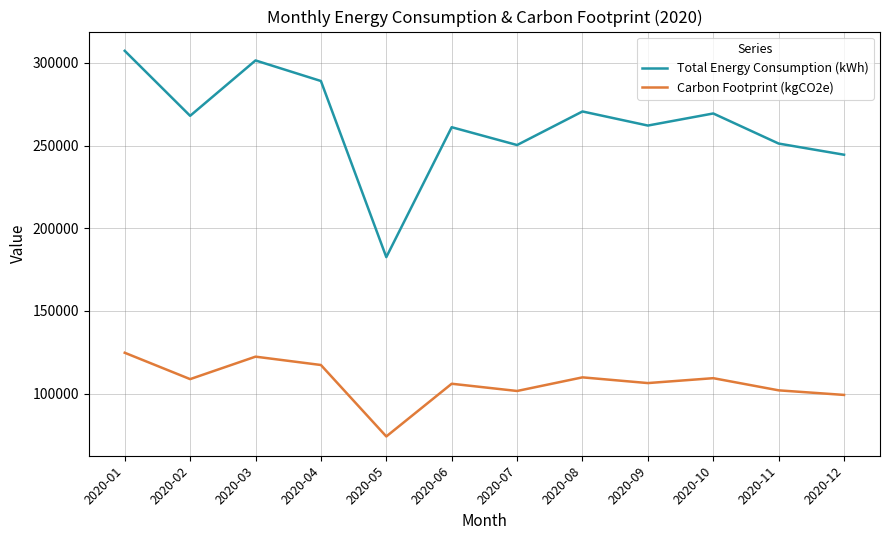

Where is the first local minimum for Total Energy Consumption (kWh)?

2020-02